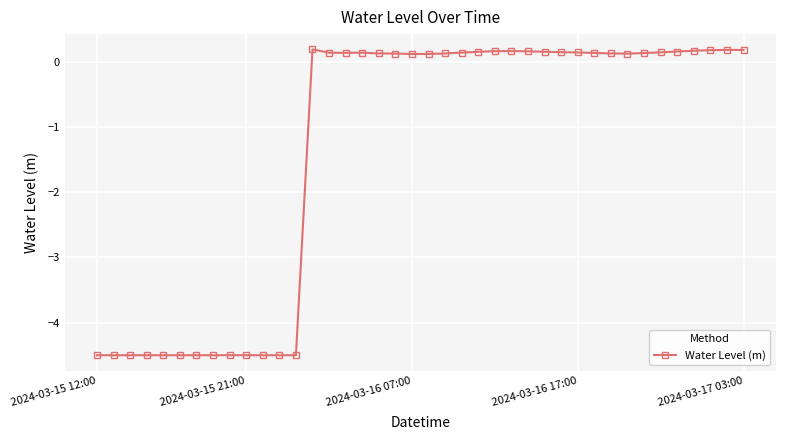

What is the value of the 10th point from the left?

-4.5